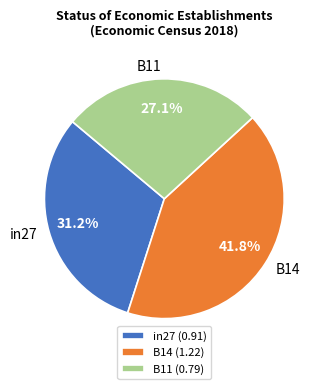

What percentage is the in27 slice, to the nearest percent?

31%